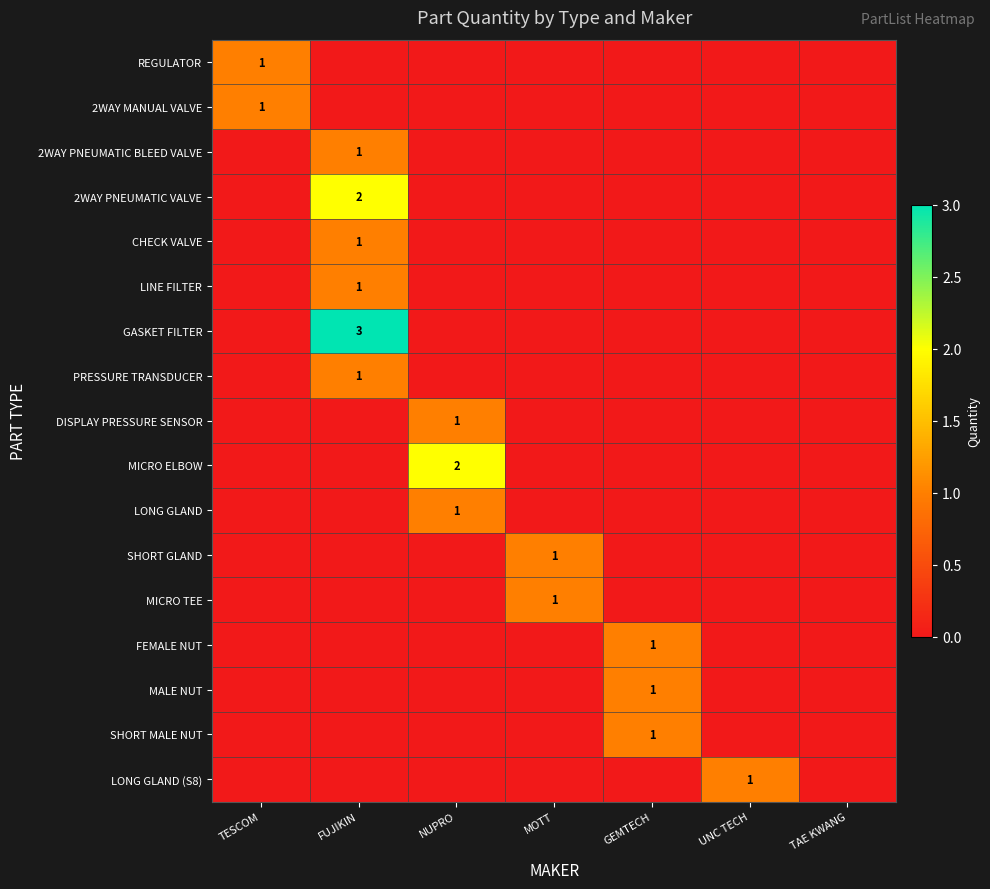

The value of 2WAY PNEUMATIC VALVE at MOTT is 1. True or false?

False